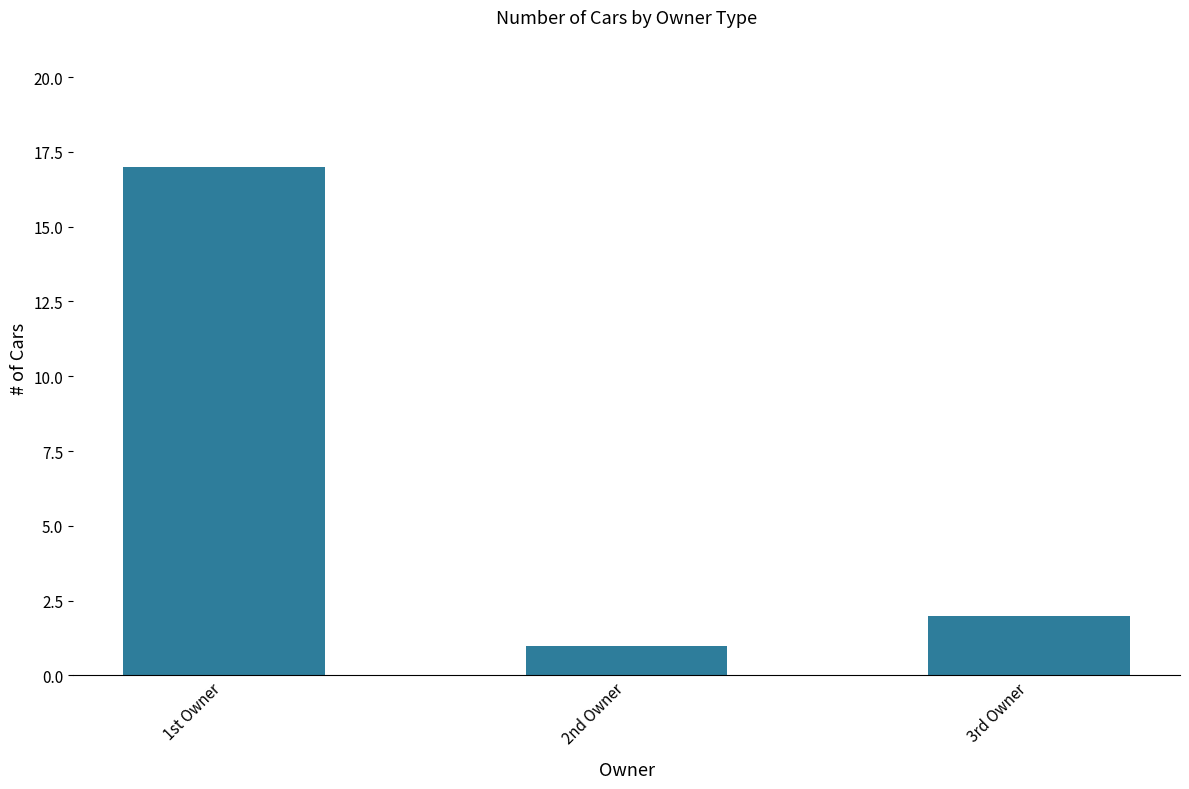

What is the greatest value displayed?

17